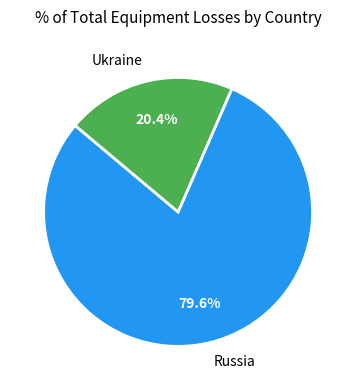

To the nearest percent, what is the combined percentage of Russia and Ukraine?

100%